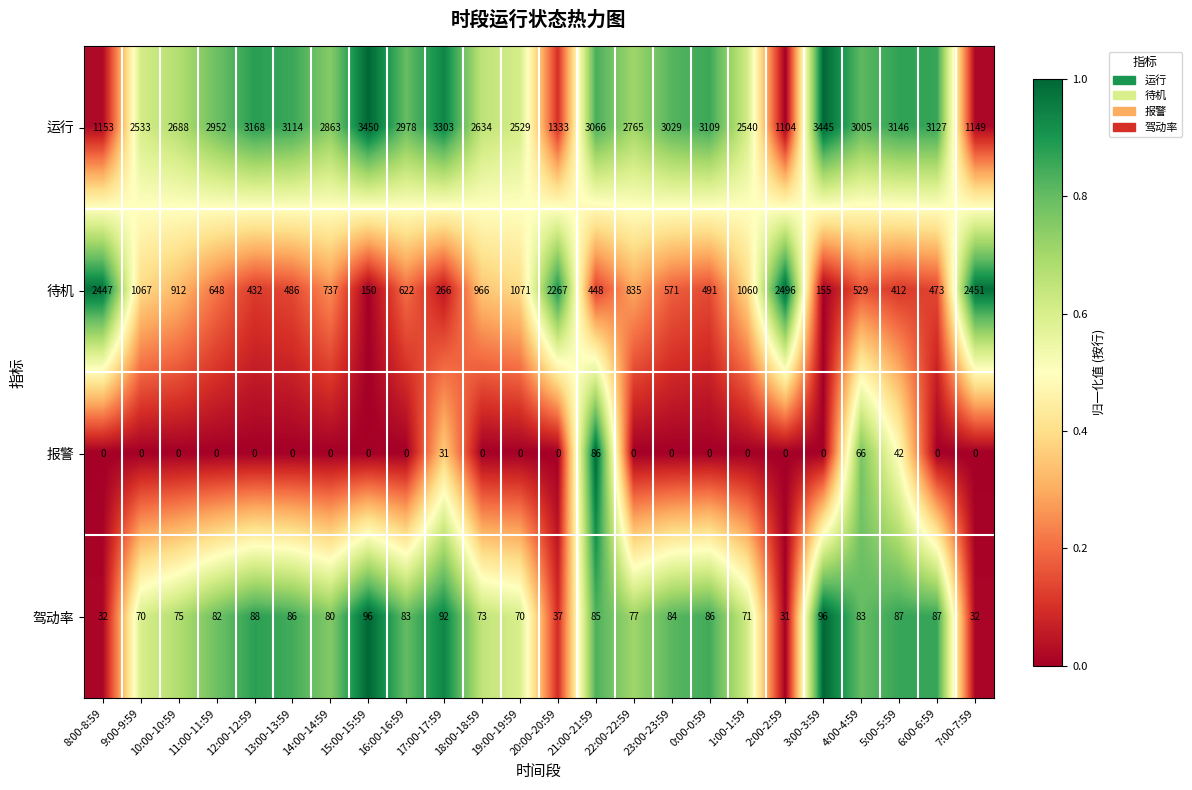

What is the highest value of the 待机 series?

2496